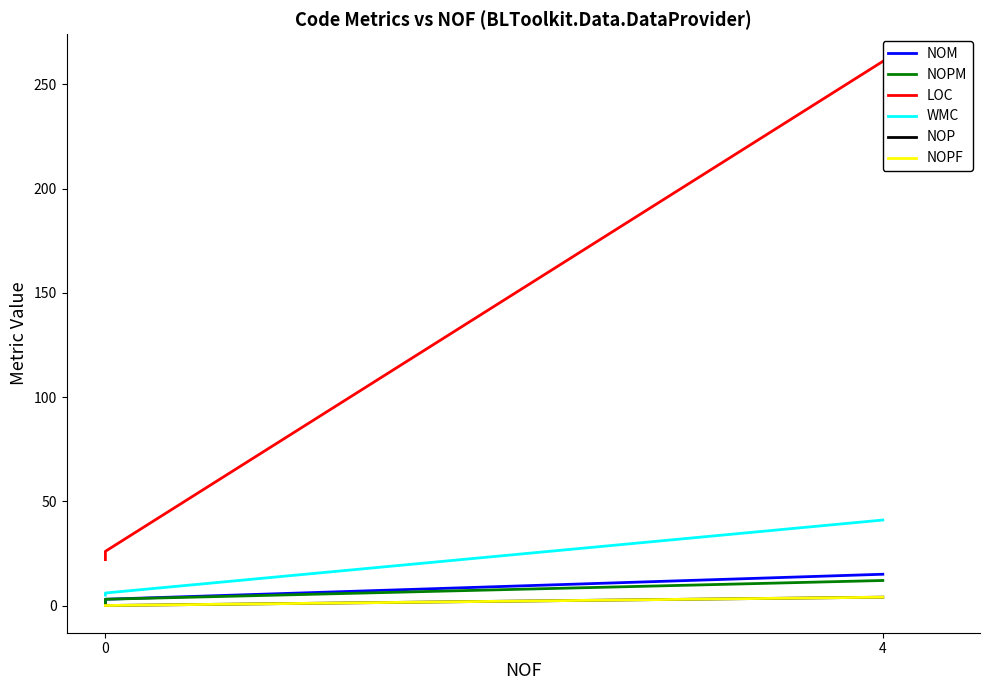

Reading right to left, transcribe all the data shown in this chart.

NOM: 1	3	15
NOPM: 0	3	12
LOC: 22	26	261
WMC: 5	6	41
NOP: 0	0	4
NOPF: 0	0	4